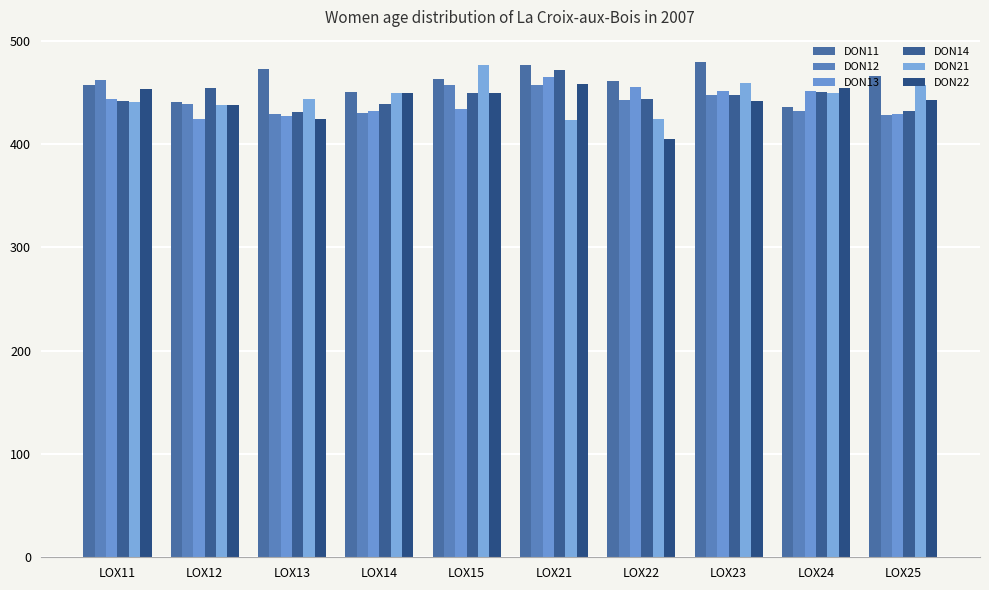

How many values in the DON21 series exceed 448?

5